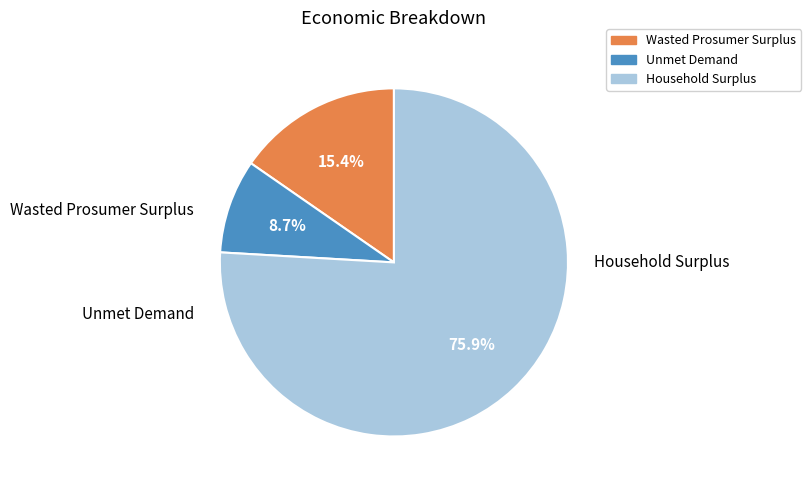

Combined, do Unmet Demand and Household Surplus account for over 50%?

Yes